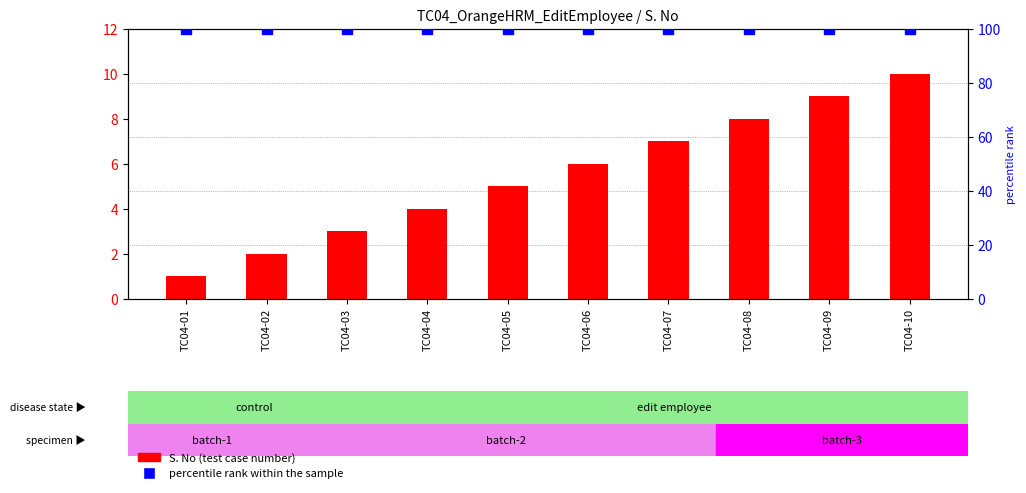

Are the bars horizontal?

No